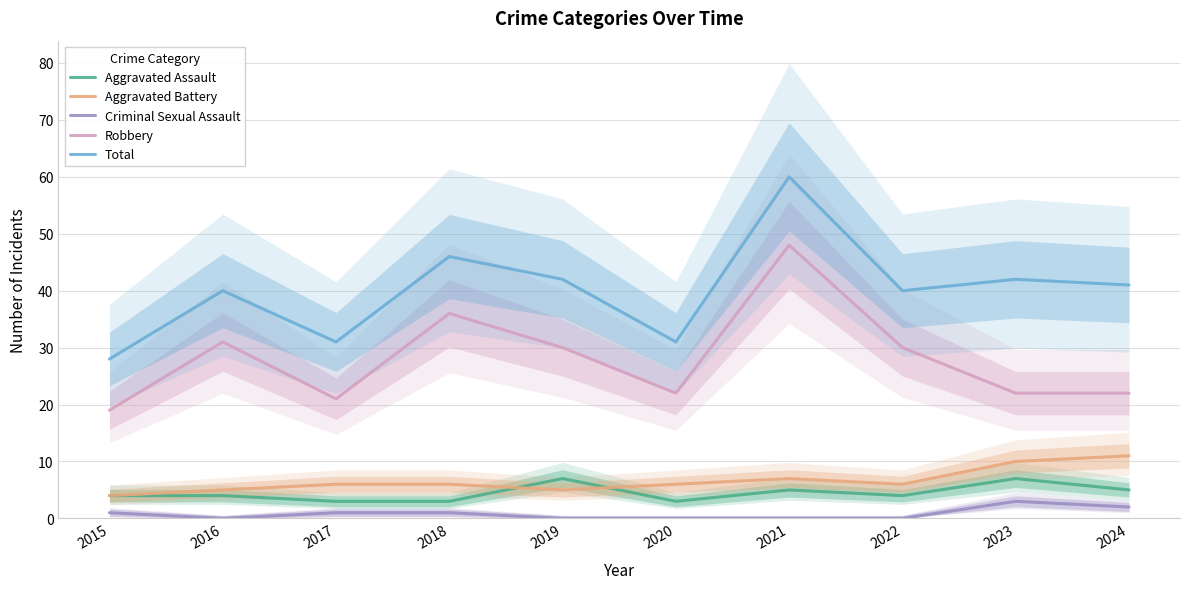

Reading left to right, what are all the values shown in this chart?

Aggravated Assault: 2015=4	2016=4	2017=3	2018=3	2019=7	2020=3	2021=5	2022=4	2023=7	2024=5
Aggravated Battery: 2015=4	2016=5	2017=6	2018=6	2019=5	2020=6	2021=7	2022=6	2023=10	2024=11
Criminal Sexual Assault: 2015=1	2016=0	2017=1	2018=1	2019=0	2020=0	2021=0	2022=0	2023=3	2024=2
Robbery: 2015=19	2016=31	2017=21	2018=36	2019=30	2020=22	2021=48	2022=30	2023=22	2024=22
Total: 2015=28	2016=40	2017=31	2018=46	2019=42	2020=31	2021=60	2022=40	2023=42	2024=41